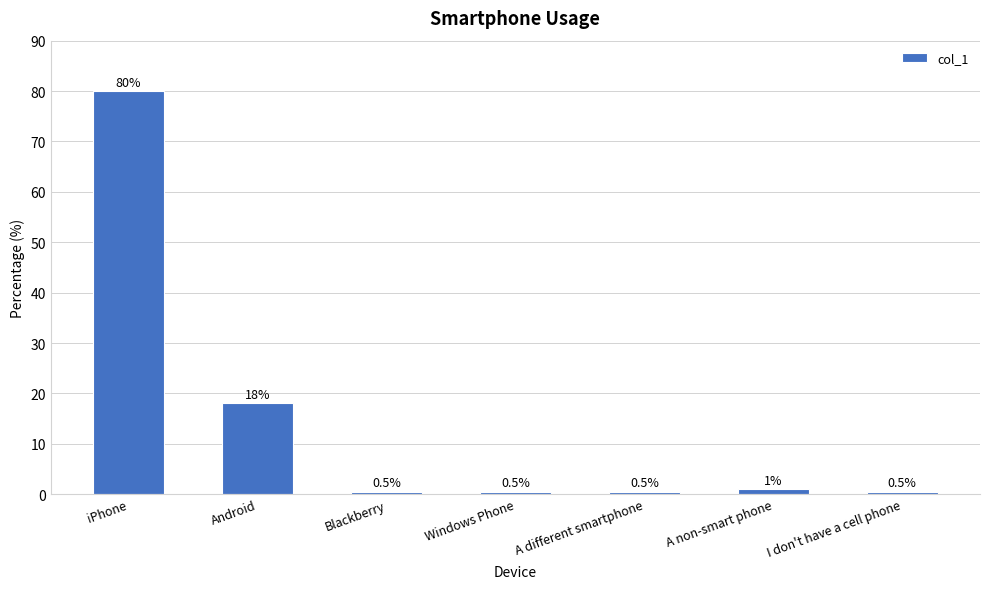

What is the greatest value displayed?

80.0